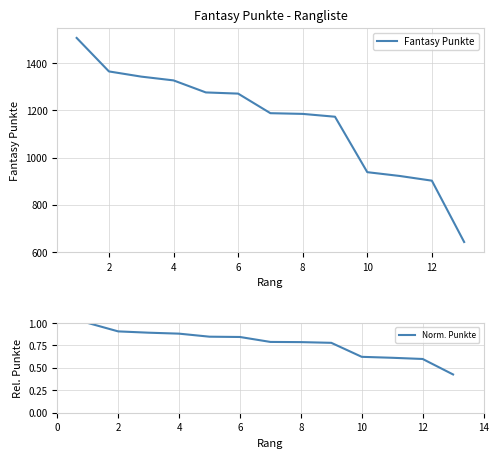

How many distinct data groups are displayed?

2